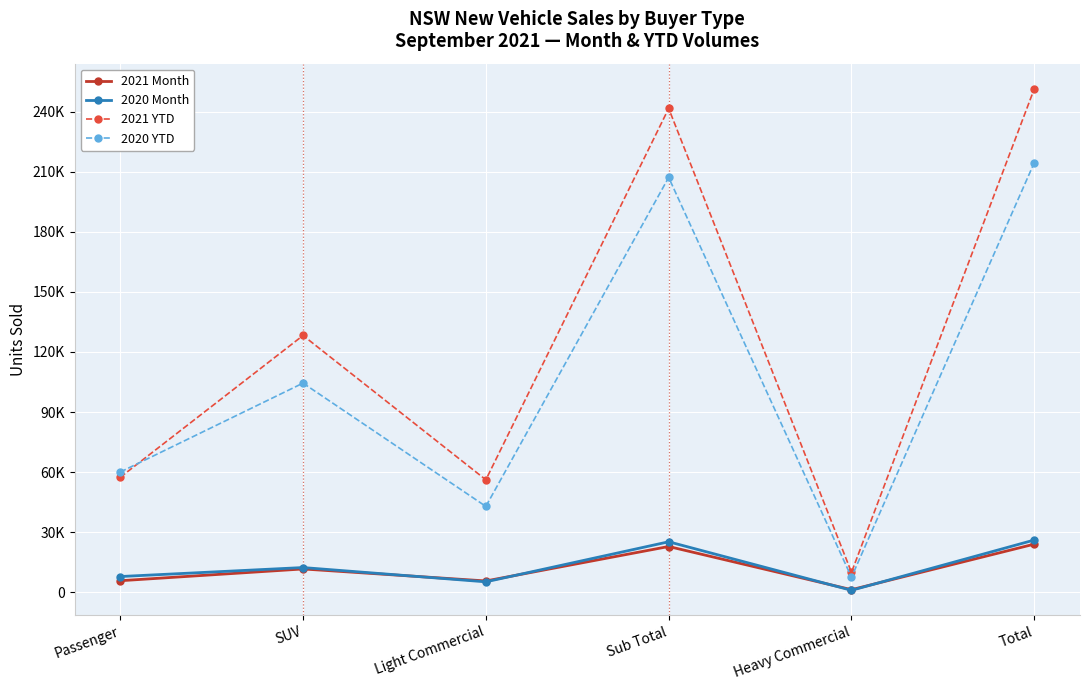

Rank the series by their maximum value, from highest to lowest.

2021 YTD, 2020 YTD, 2020 Month, 2021 Month